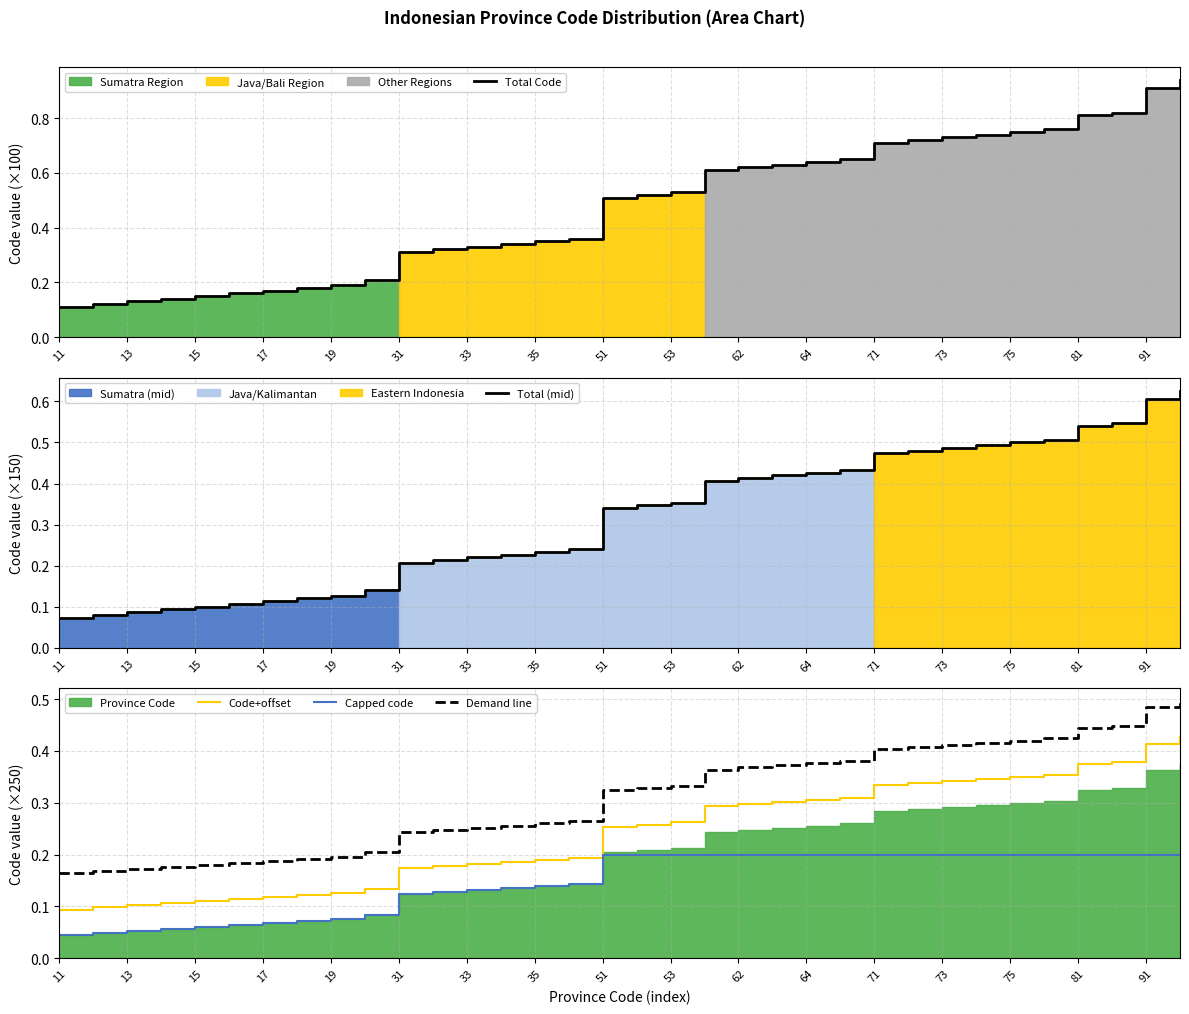

True or false: Code+offset and Demand line cross at least once.

False